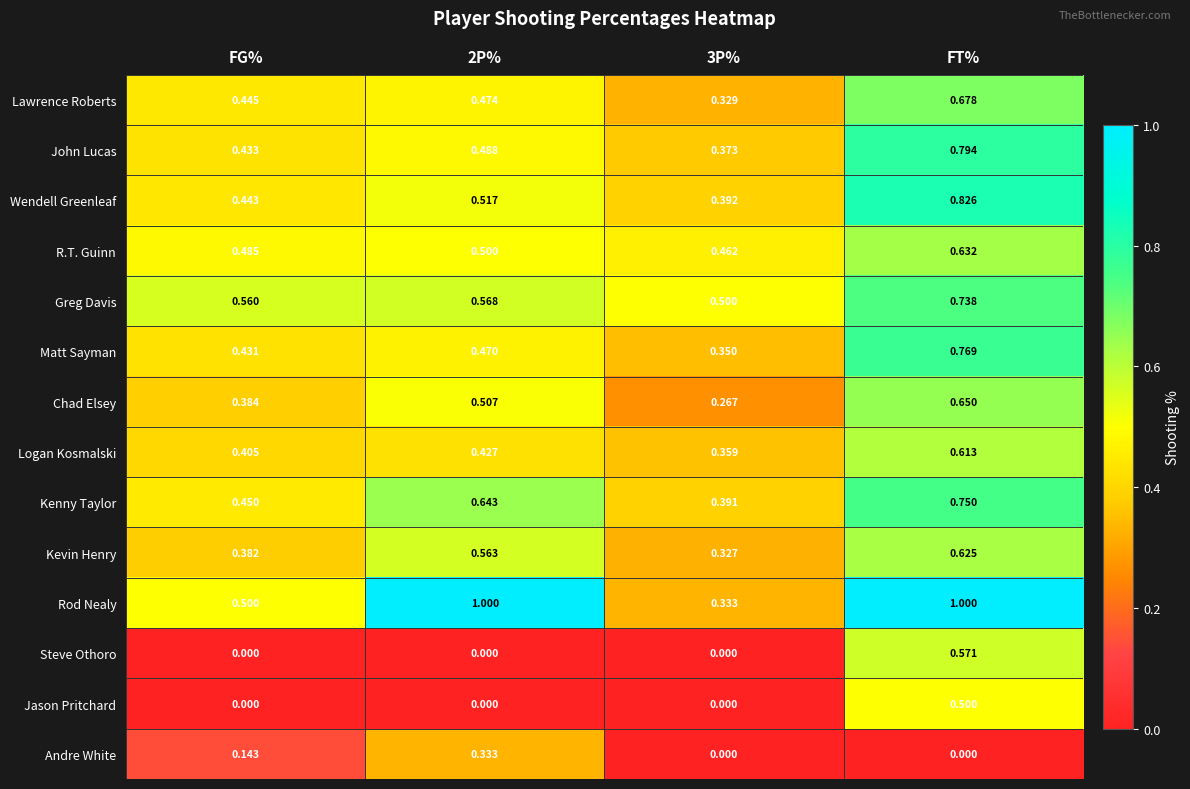

What is the greatest value displayed?

1.0